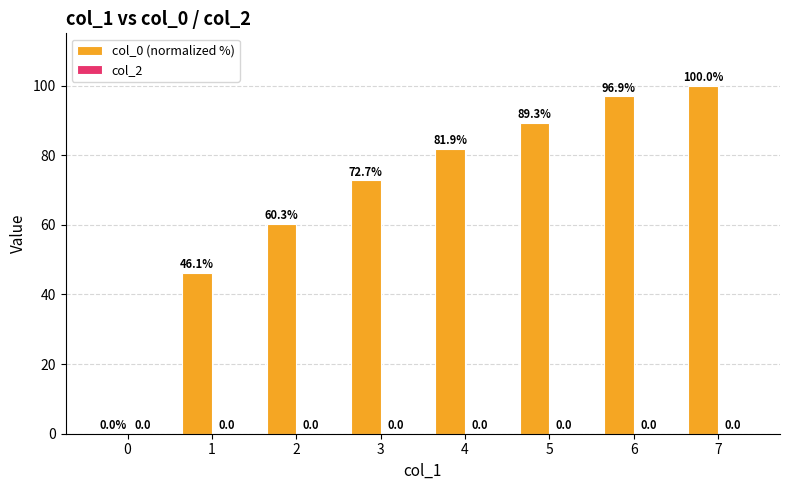

What is the sum of all values?

547.2